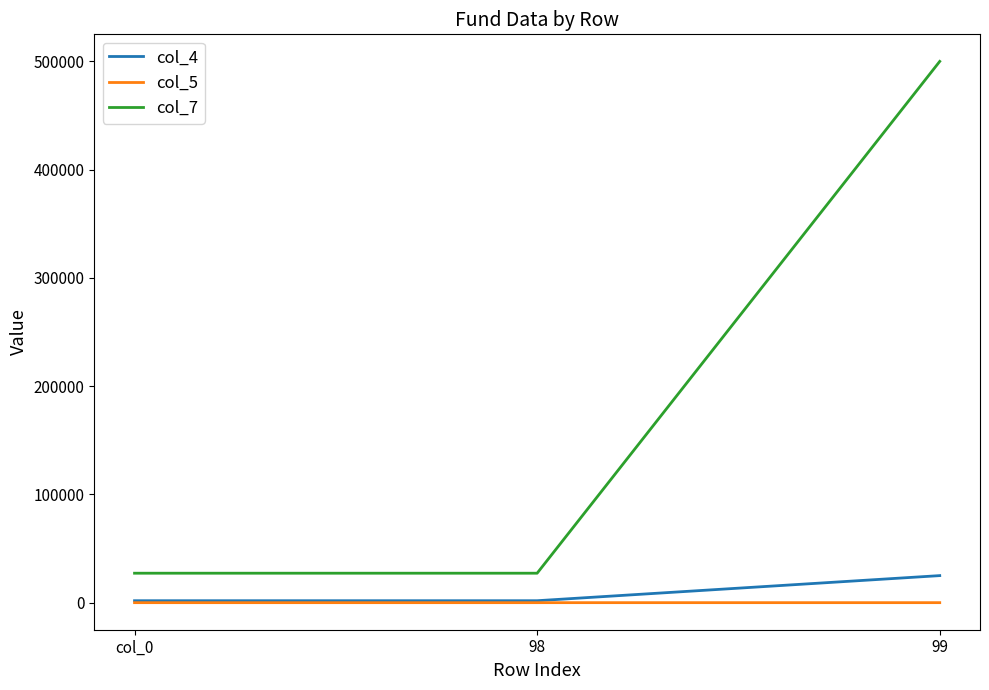

The value of col_7 at col_0 is 45854.0. True or false?

False